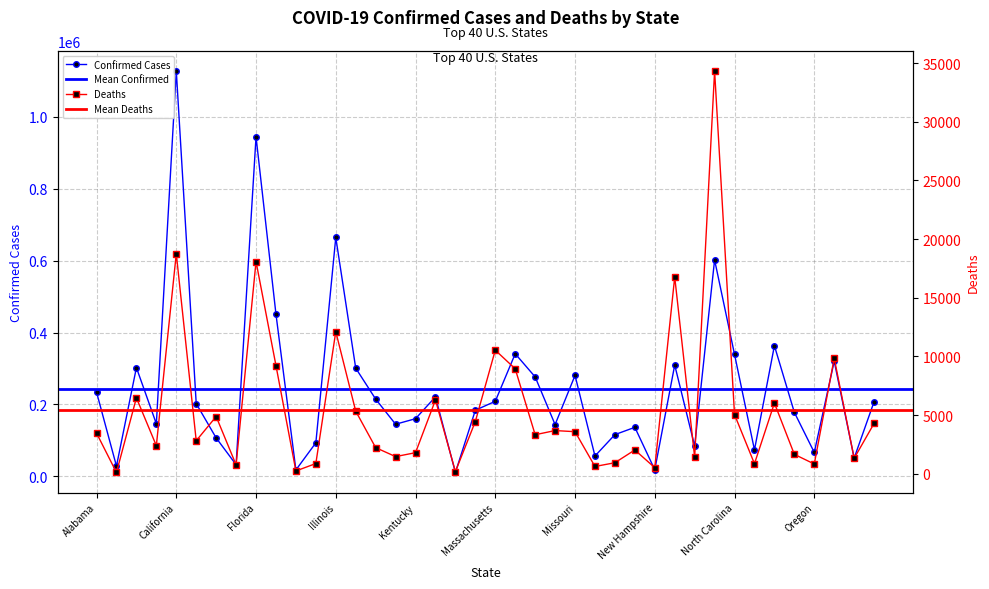

What is the label of the 15th point from the left?

Iowa